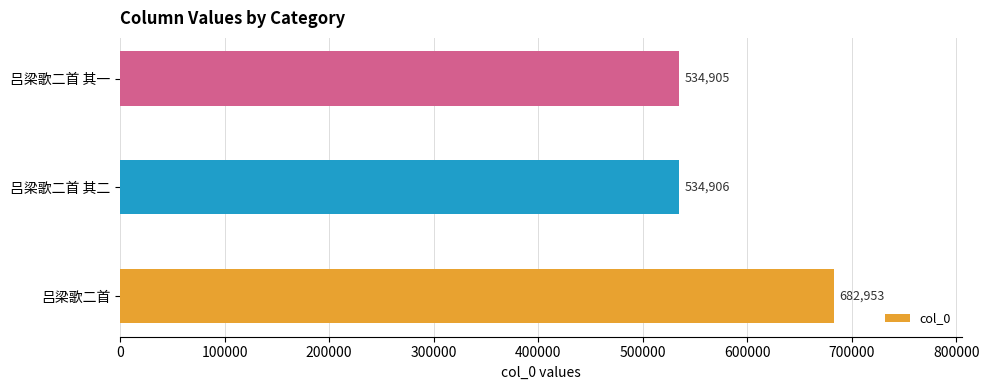

What is the difference between the maximum and minimum values?

148048